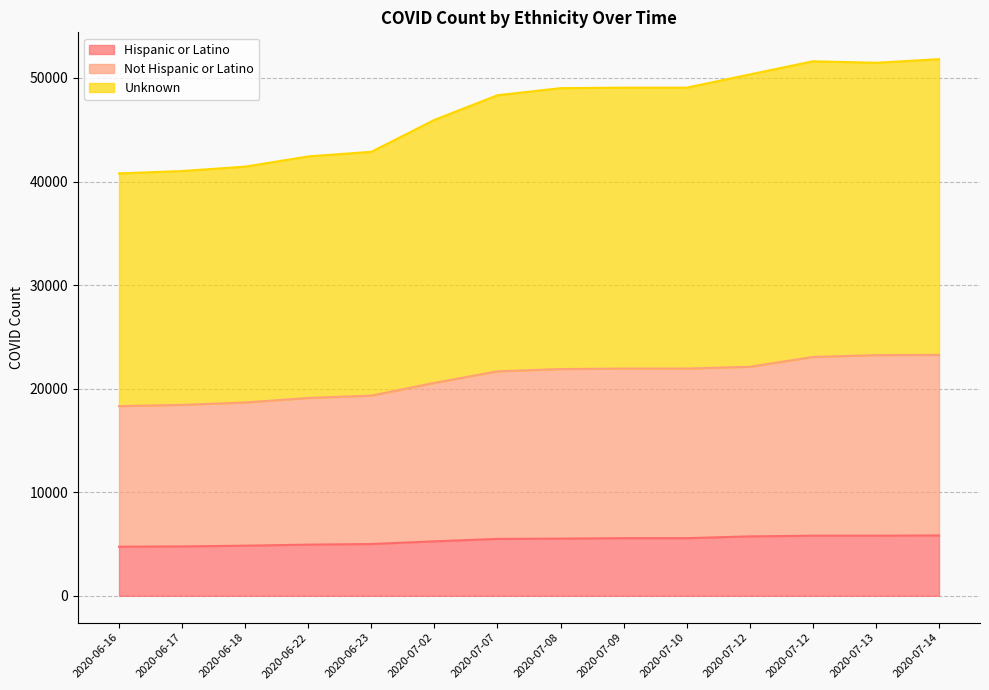

Does the chart display data point markers on the line(s)?

No